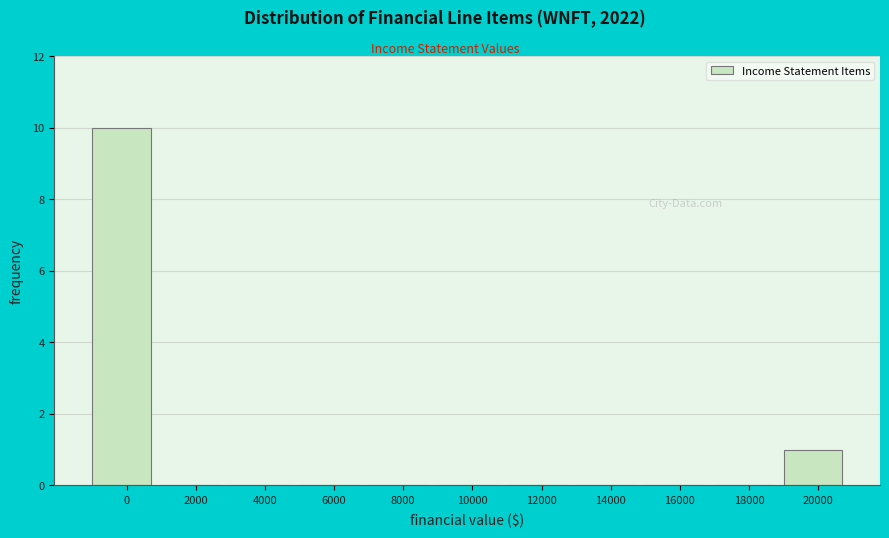

How tall is the bar that spans -1000 to 1000 on the x-axis? The values are not printed on the chart, so give them approximately, as read against the axis.

10